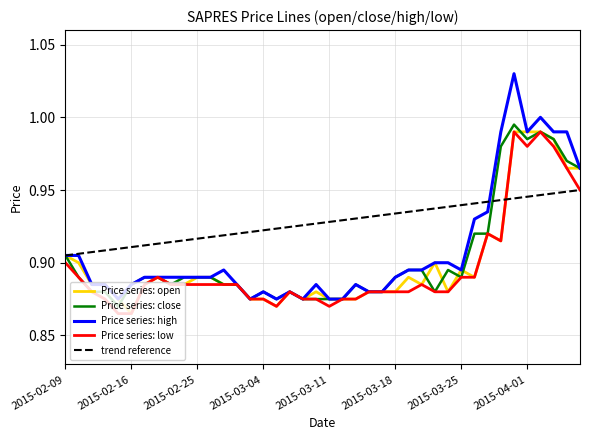

Which series has the largest range (max minus min)?

high